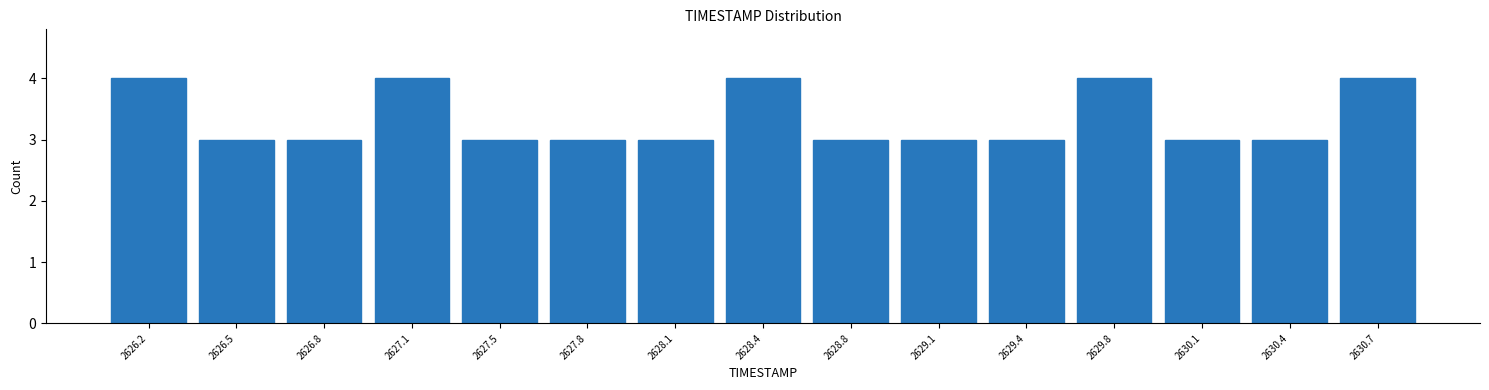

Reading left to right, transcribe this chart: for each bar, give the range it covers on the x-axis and its height. Neither the bar edges nor the heights are printed on the chart, so give them approximately, as read against the axes.

2626.00 to 2626.35: 4
2626.35 to 2626.65: 3
2626.65 to 2627.00: 3
2627.00 to 2627.30: 4
2627.30 to 2627.65: 3
2627.65 to 2627.95: 3
2627.95 to 2628.30: 3
2628.30 to 2628.60: 4
2628.60 to 2628.95: 3
2628.95 to 2629.25: 3
2629.25 to 2629.60: 3
2629.60 to 2629.90: 4
2629.90 to 2630.25: 3
2630.25 to 2630.55: 3
2630.55 to 2630.90: 4